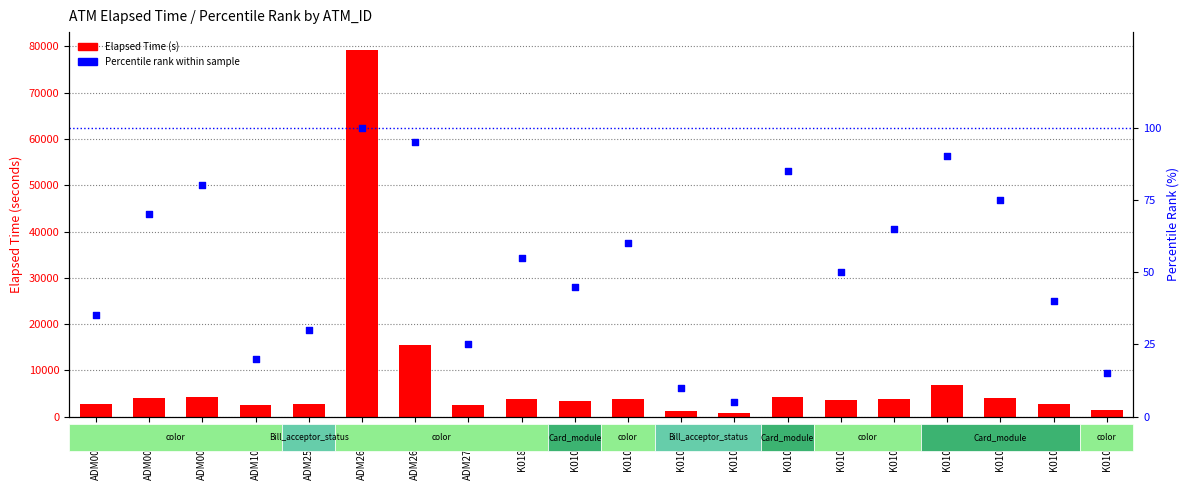

Which series has the largest total across all categories?

Elapsed Time (s)